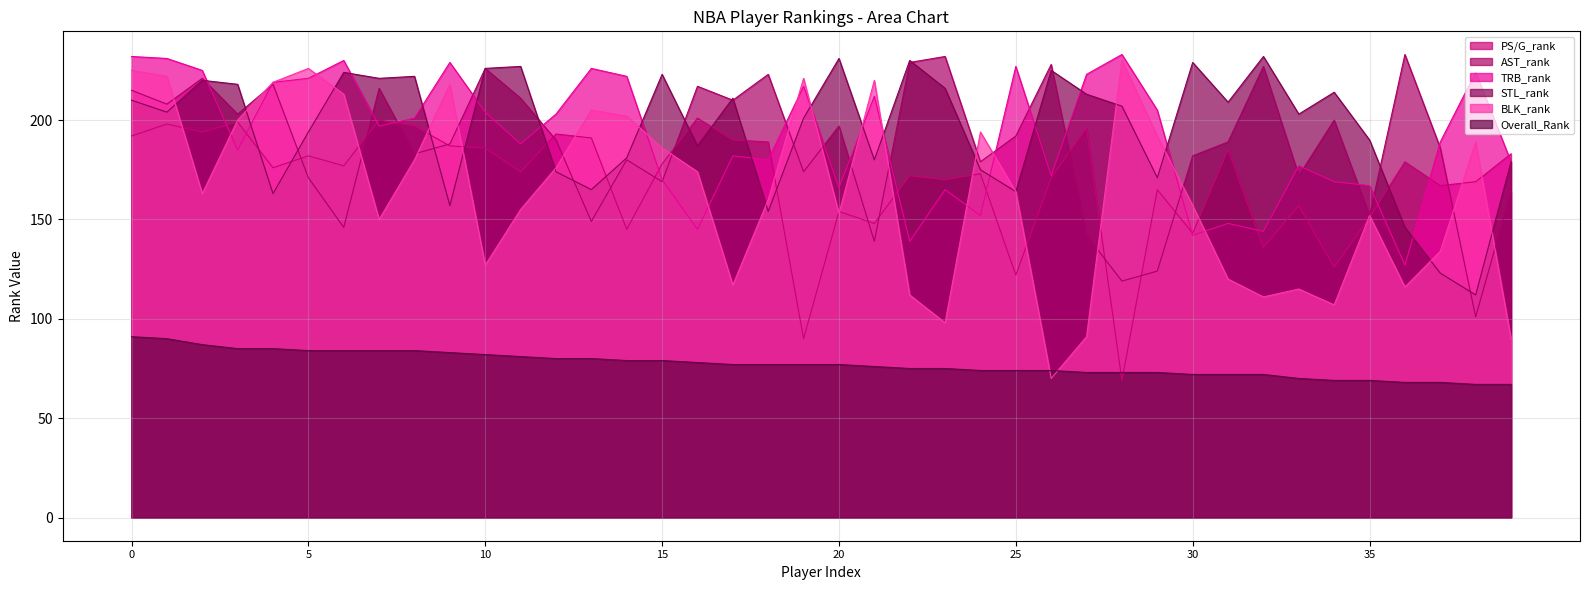

Reading left to right, transcribe all the data shown in this chart.

PS/G_rank: 0=192	1=198	2=194	3=199	4=176	5=182	6=177	7=200	8=197	9=187	10=186	11=174	12=193	13=191	14=145	15=178	16=201	17=190	18=189	19=90	20=154	21=148	22=172	23=170	24=173	25=122	26=171	27=196	28=69	29=165	30=143	31=185	32=136	33=157	34=126	35=151	36=179	37=167	38=169	39=183
AST_rank: 0=215	1=208	2=221	3=203	4=218	5=171	6=146	7=216	8=183	9=188	10=226	11=211	12=190	13=149	14=180	15=169	16=217	17=210	18=223	19=174	20=197	21=139	22=229	23=232	24=179	25=192	26=228	27=142	28=119	29=124	30=182	31=189	32=227	33=172	34=200	35=152	36=233	37=186	38=101	39=164
TRB_rank: 0=232	1=231	2=225	3=185	4=219	5=221	6=230	7=197	8=201	9=229	10=204	11=188	12=203	13=226	14=222	15=170	16=145	17=182	18=180	19=217	20=166	21=212	22=139	23=165	24=152	25=227	26=172	27=223	28=233	29=205	30=142	31=148	32=144	33=177	34=169	35=167	36=127	37=189	38=224	39=179
STL_rank: 0=210	1=204	2=220	3=218	4=163	5=194	6=224	7=221	8=222	9=157	10=226	11=227	12=174	13=165	14=181	15=223	16=187	17=211	18=154	19=201	20=231	21=180	22=230	23=216	24=175	25=164	26=225	27=213	28=207	29=171	30=229	31=209	32=232	33=203	34=214	35=190	36=146	37=123	38=112	39=179
BLK_rank: 0=225	1=222	2=163	3=200	4=219	5=226	6=213	7=150	8=180	9=218	10=127	11=155	12=176	13=205	14=202	15=186	16=174	17=117	18=160	19=221	20=153	21=220	22=112	23=98	24=194	25=164	26=70	27=91	28=230	29=192	30=157	31=120	32=111	33=115	34=107	35=152	36=116	37=134	38=189	39=90
Overall_Rank: 0=91	1=90	2=87	3=85	4=85	5=84	6=84	7=84	8=84	9=83	10=82	11=81	12=80	13=80	14=79	15=79	16=78	17=77	18=77	19=77	20=77	21=76	22=75	23=75	24=74	25=74	26=74	27=73	28=73	29=73	30=72	31=72	32=72	33=70	34=69	35=69	36=68	37=68	38=67	39=67